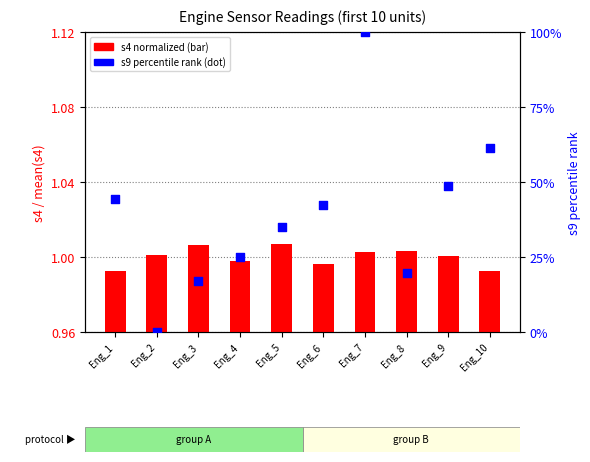

Which series has the largest total across all categories?

s9 percentile